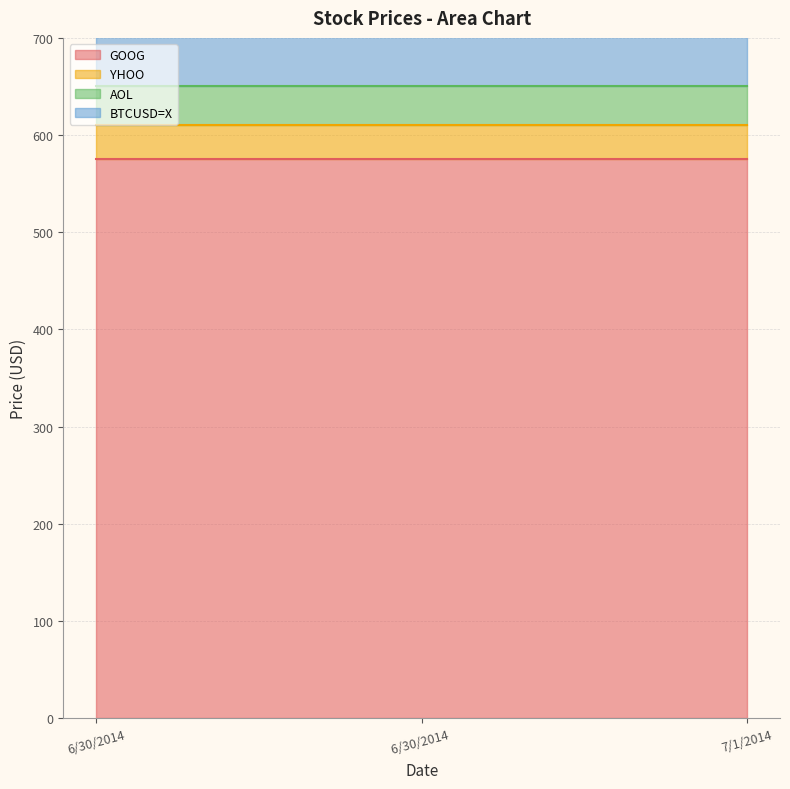

Reading left to right, list all the values displayed in this chart.

GOOG: 575.3	575.3	575.3
YHOO: 35.1	35.1	35.1
AOL: 39.8	39.8	39.8
BTCUSD=X: 641.1	641.1	641.1